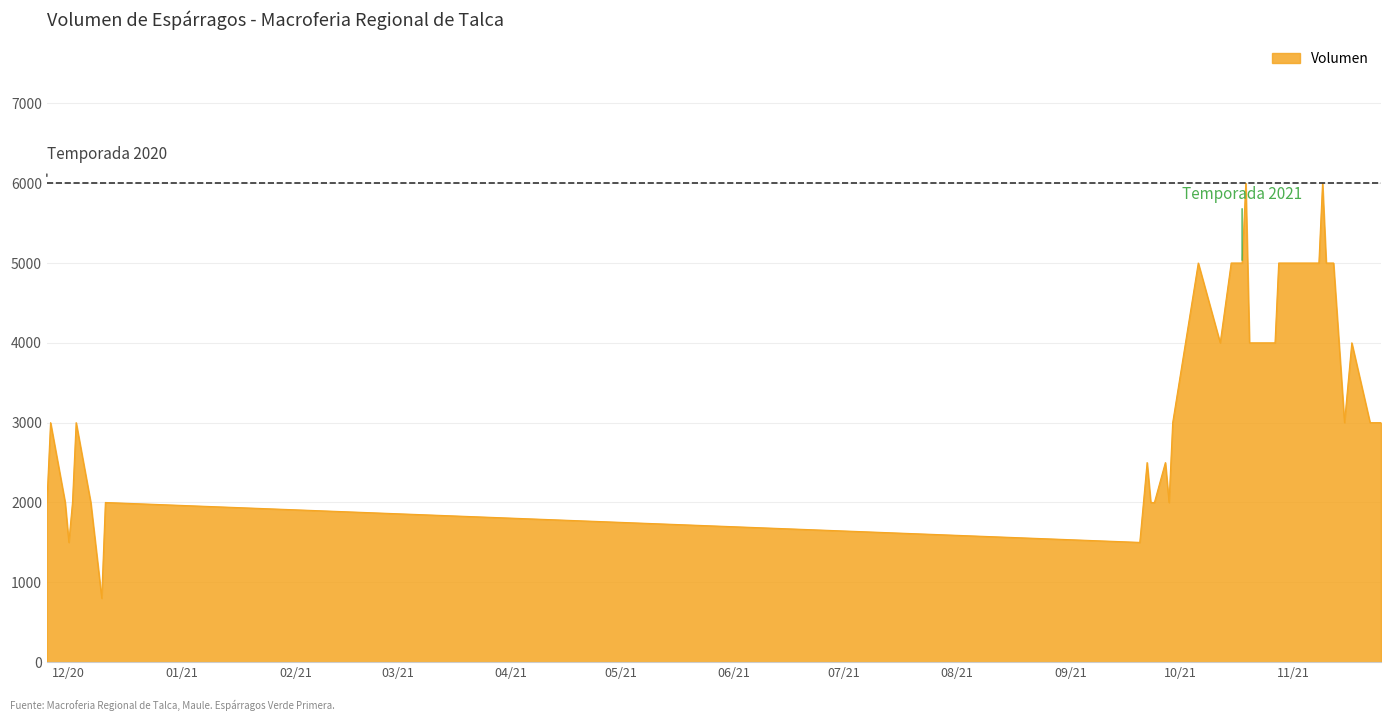

What is the difference between the maximum and minimum values?

5200